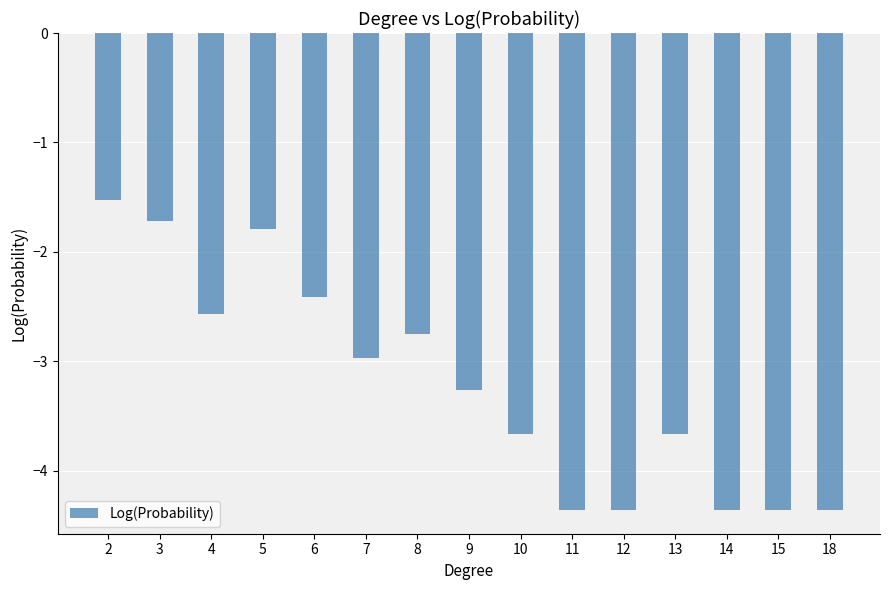

Between 7 and 18, which is larger?

7